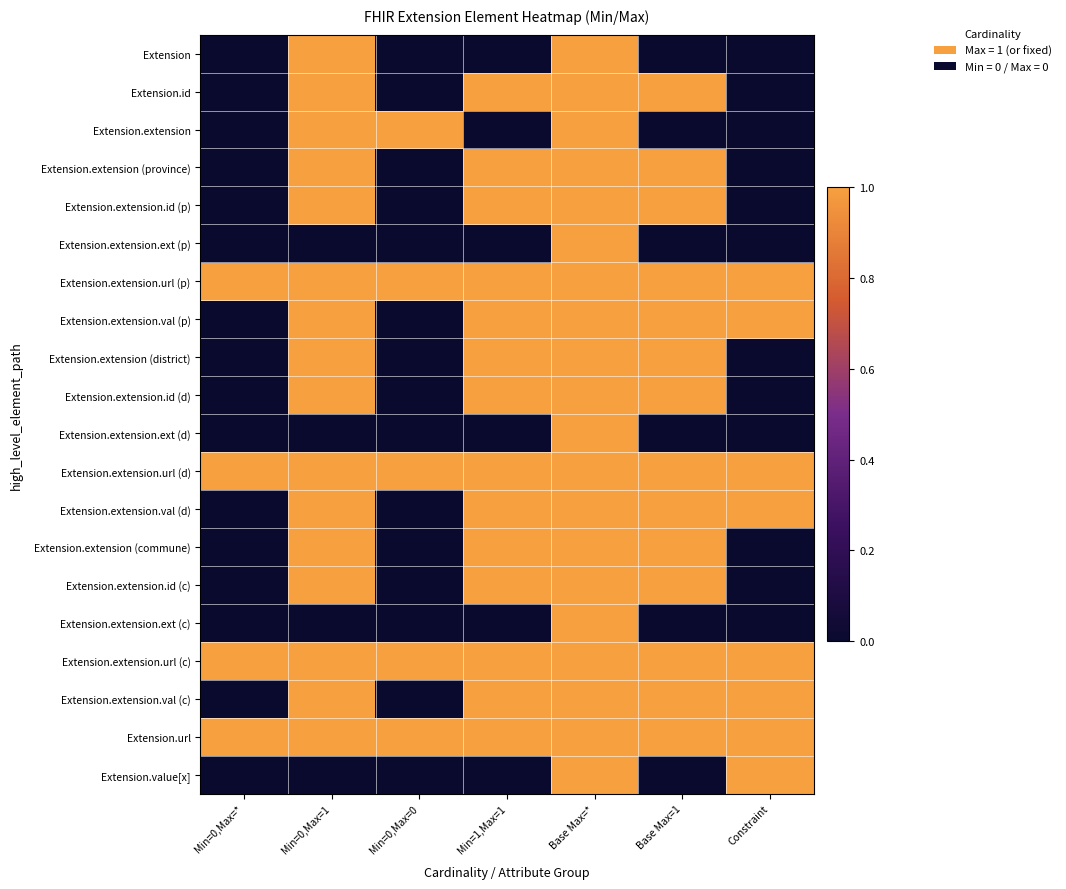

At which category does the chart reach its peak across all series?

Min=0,Max=1